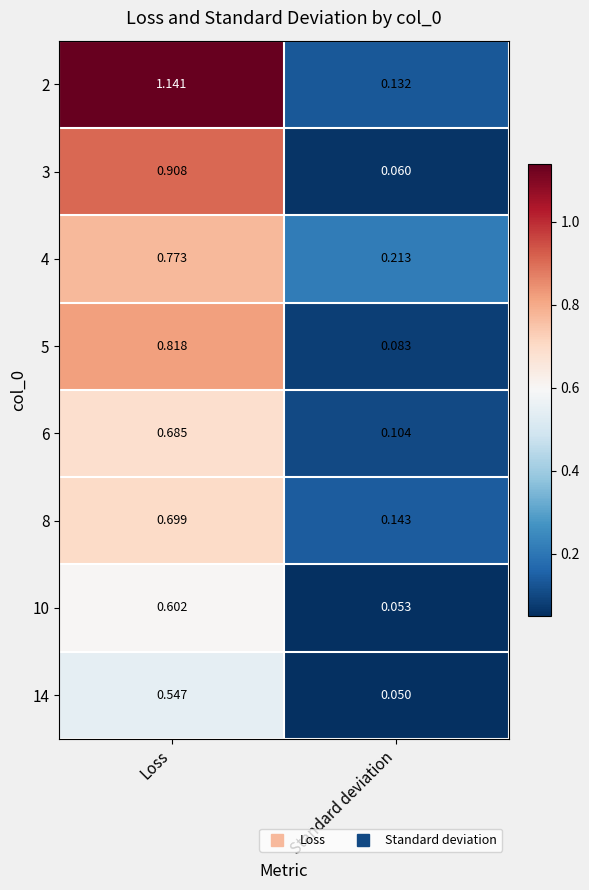

Which category has the highest value in the 4 series?

Loss